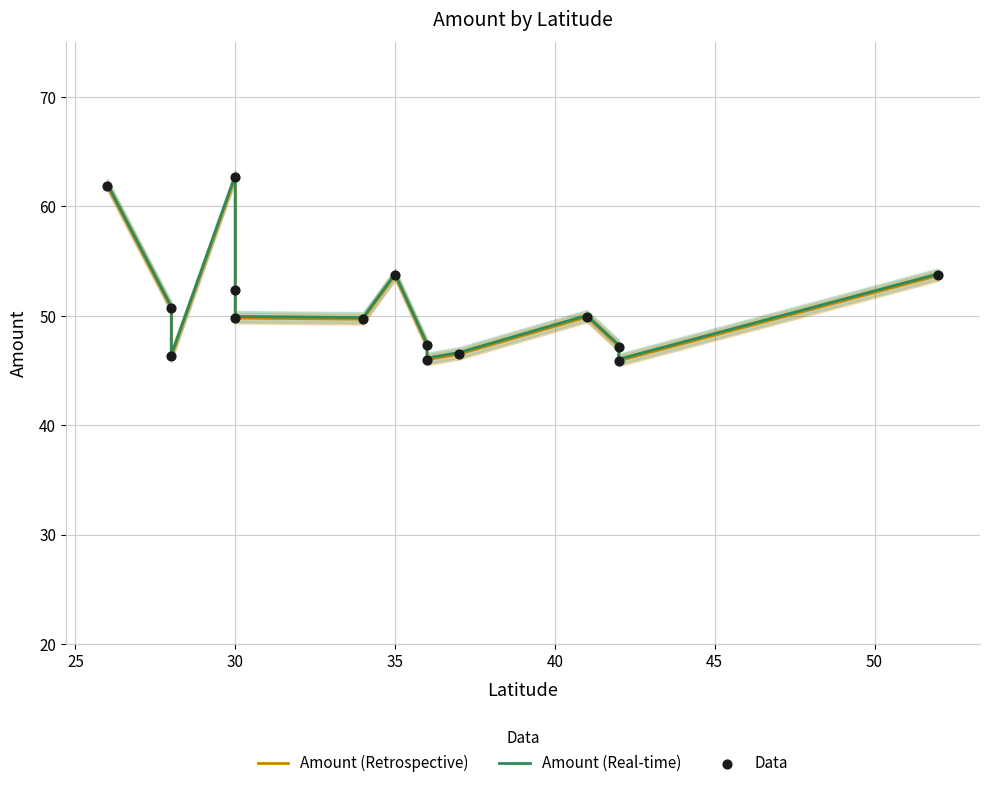

Which series has the largest Y range (max minus min)?

Amount (Retrospective)